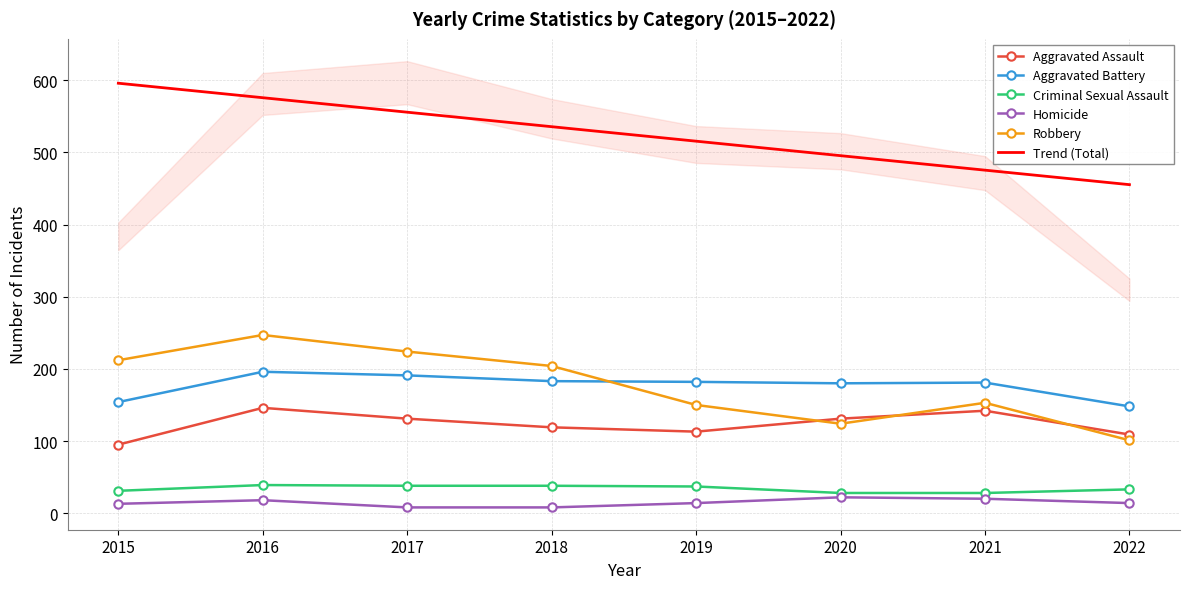

What is the sum of all Homicide values?

117.0